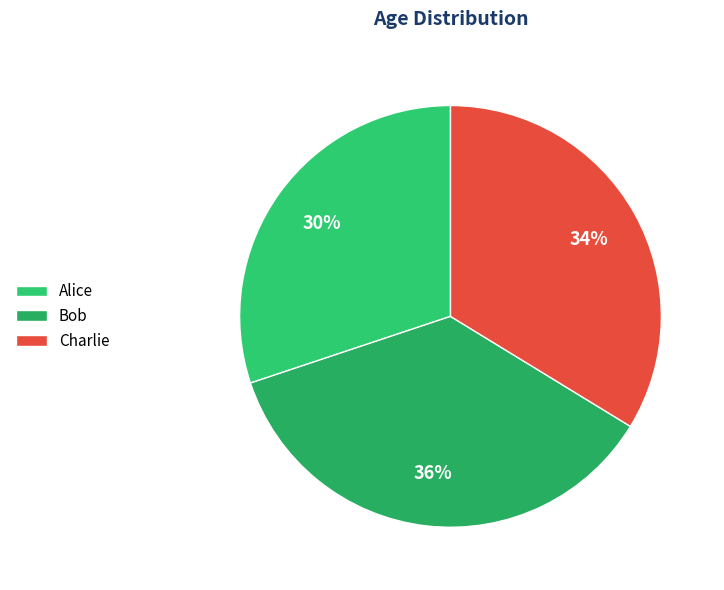

Approximately how many times larger is the value at Charlie compared to Alice?

1.1